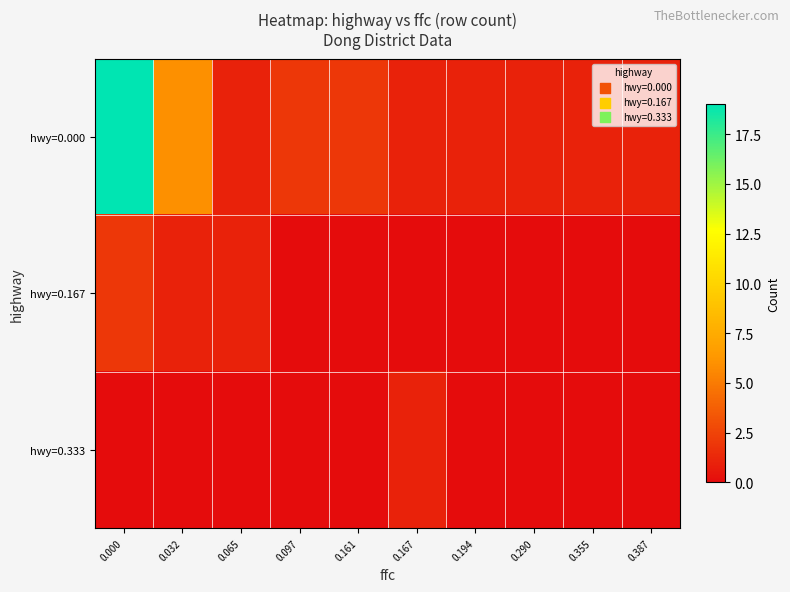

Which series has the largest total across all categories?

hwy=0.000